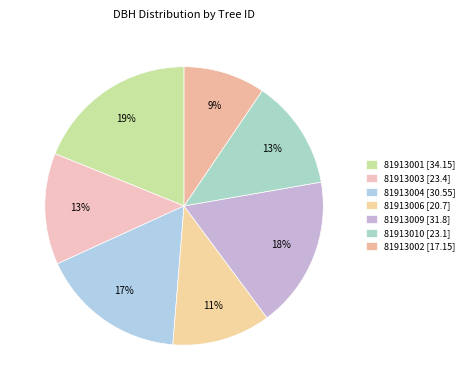

True or false: 81913004 accounts for 17% of the total.

True